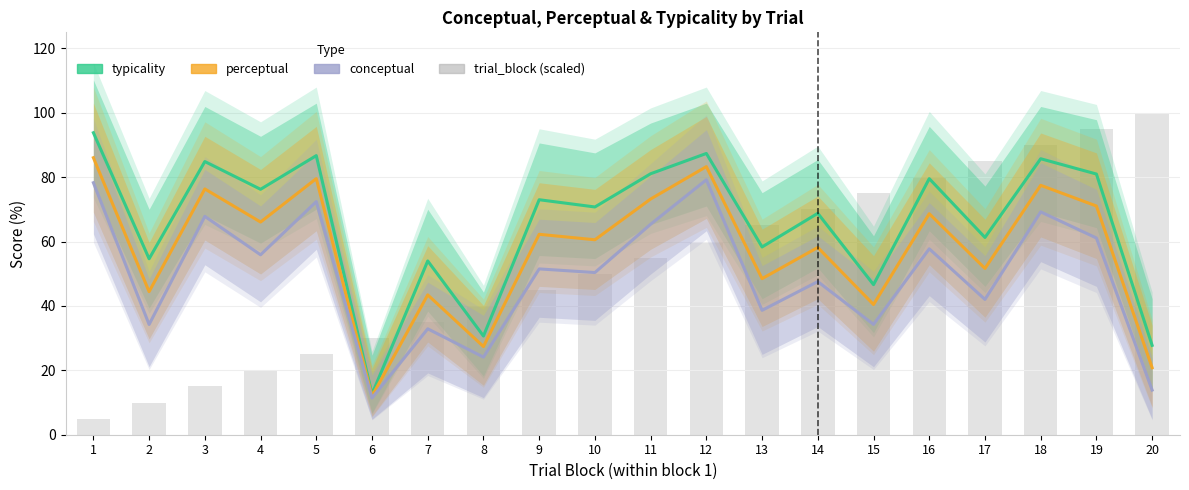

How many series are shown in this chart?

4